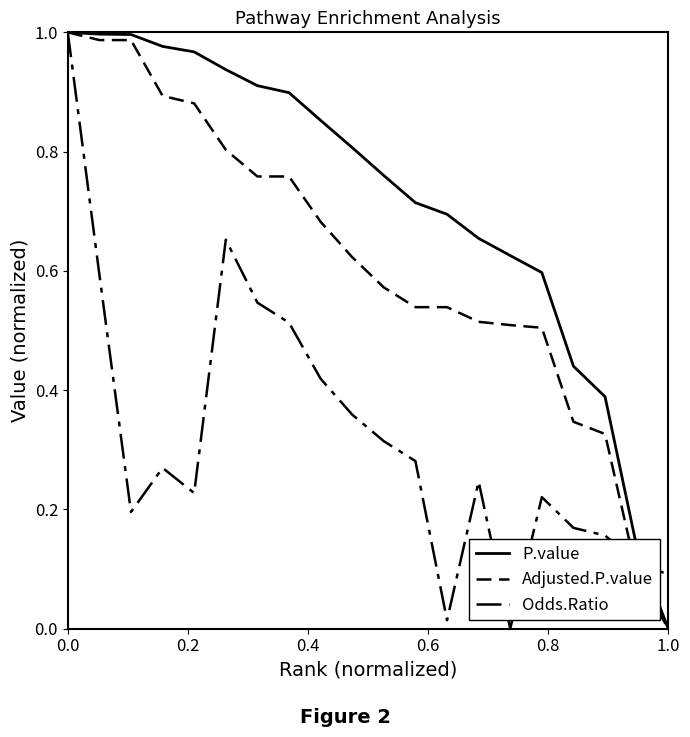

Reading right to left, extract all data points from this chart.

P.value: 0.0	0.1	0.4	0.4	0.6	0.6	0.7	0.7	0.7	0.8	0.8	0.9	0.9	0.9	0.9	1.0	1.0	1.0	1.0	1.0
Adjusted.P.value: 0.0	0.1	0.3	0.3	0.5	0.5	0.5	0.5	0.5	0.6	0.6	0.7	0.8	0.8	0.8	0.9	0.9	1.0	1.0	1.0
Odds.Ratio: 0.1	0.1	0.2	0.2	0.2	0.0	0.2	0.0	0.3	0.3	0.4	0.4	0.5	0.5	0.7	0.2	0.3	0.2	0.6	1.0